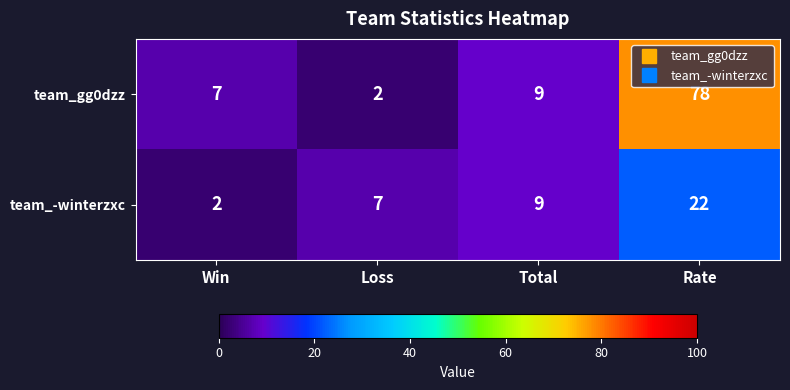

What is the sum of all team_gg0dzz values?

96